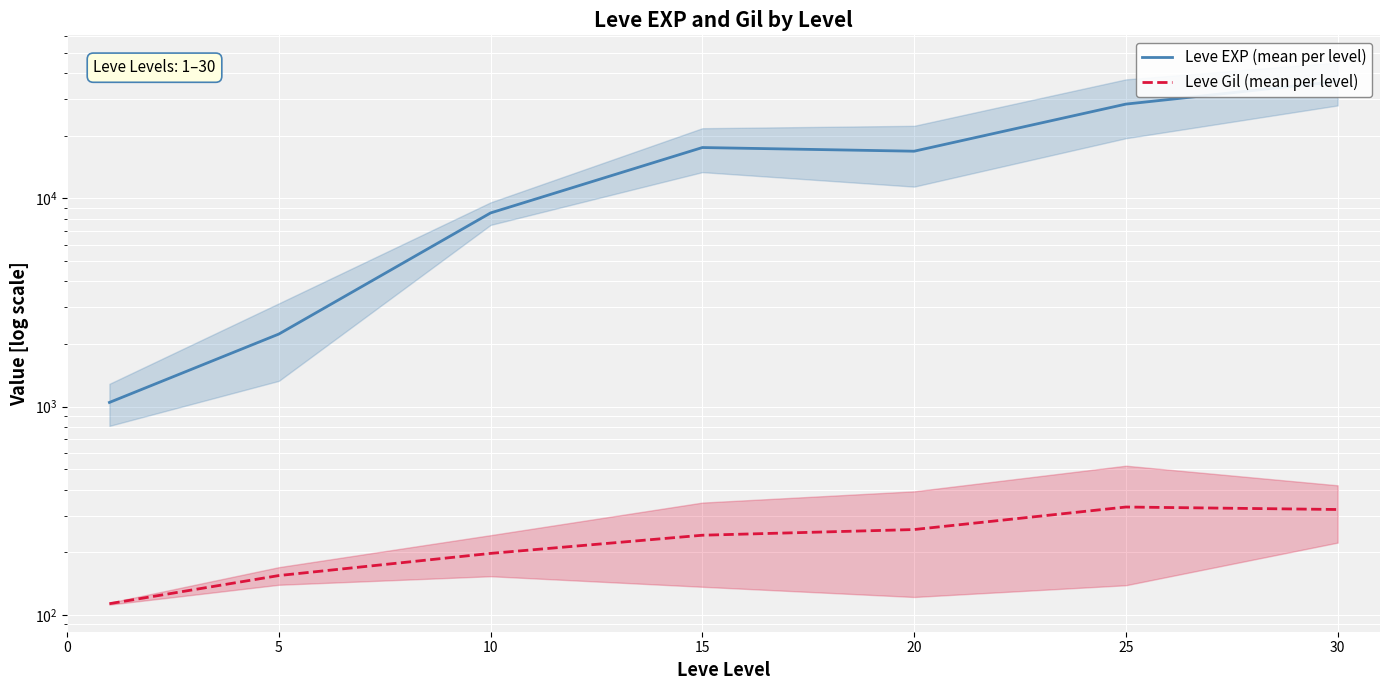

Which series has the widest spread of values?

Leve EXP (mean per level)